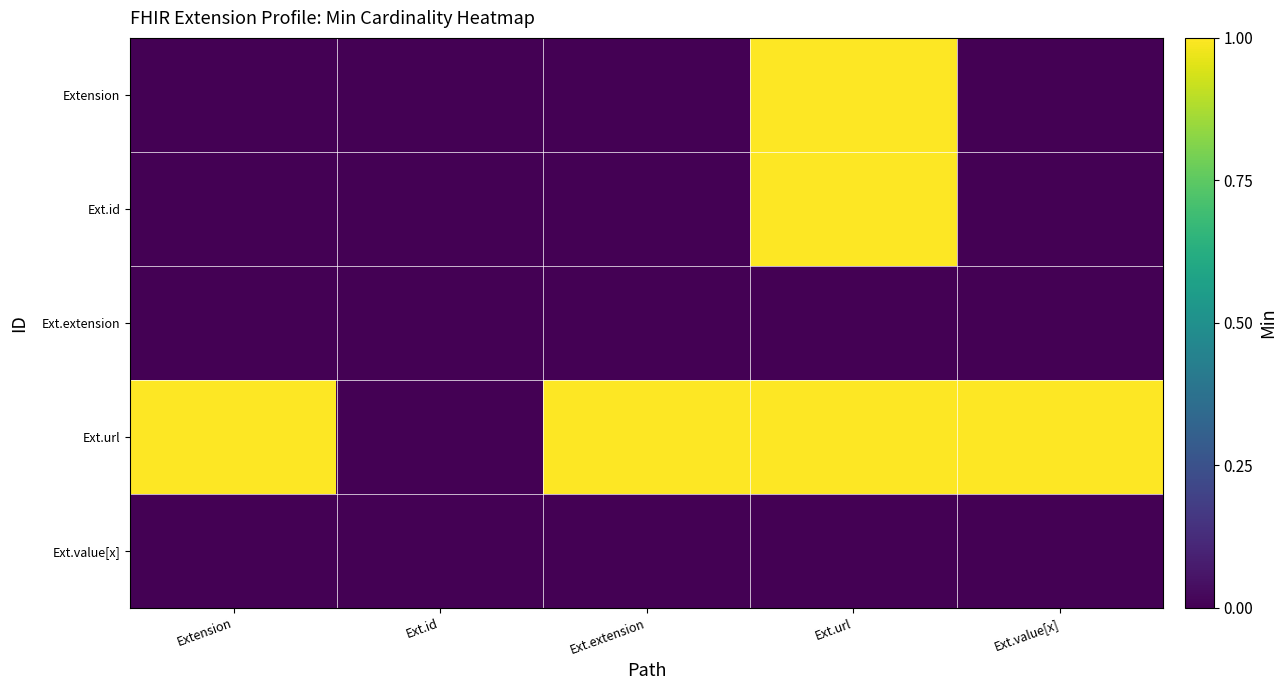

Which series has the widest spread of values?

Extension